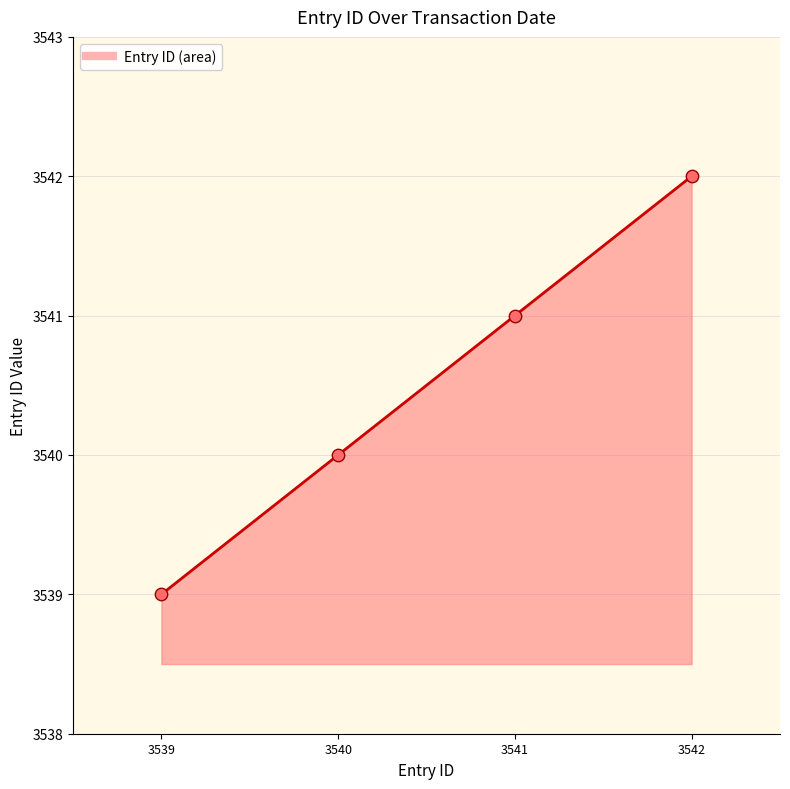

Approximately how many times larger is the value at 3540 compared to 3539?

1.0